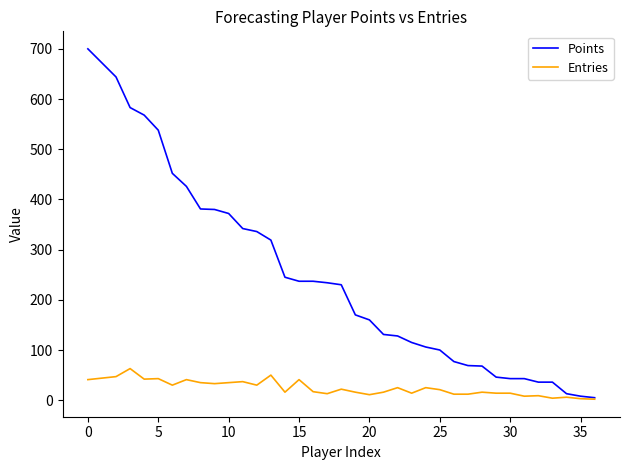

List the series in order of their overall mean, lowest first.

Entries, Points